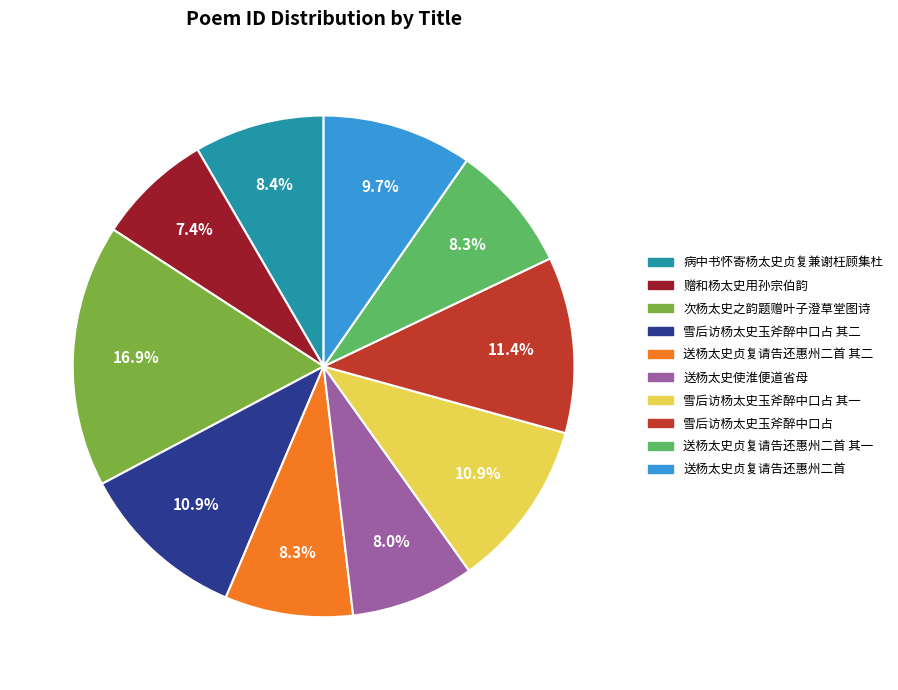

Which slice is the largest?

次杨太史之韵题赠叶子澄草堂图诗